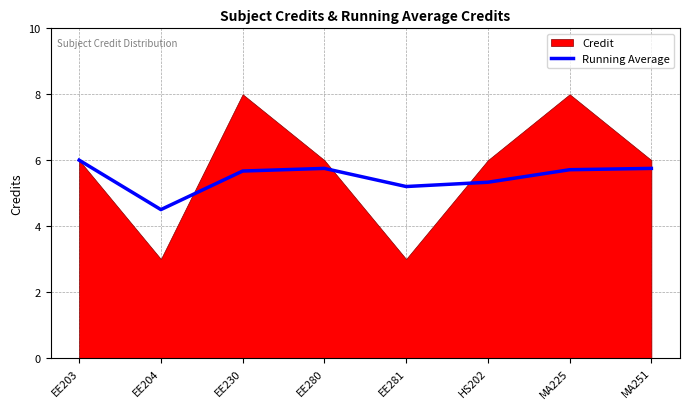

At which label does the data first exceed 5?

EE203